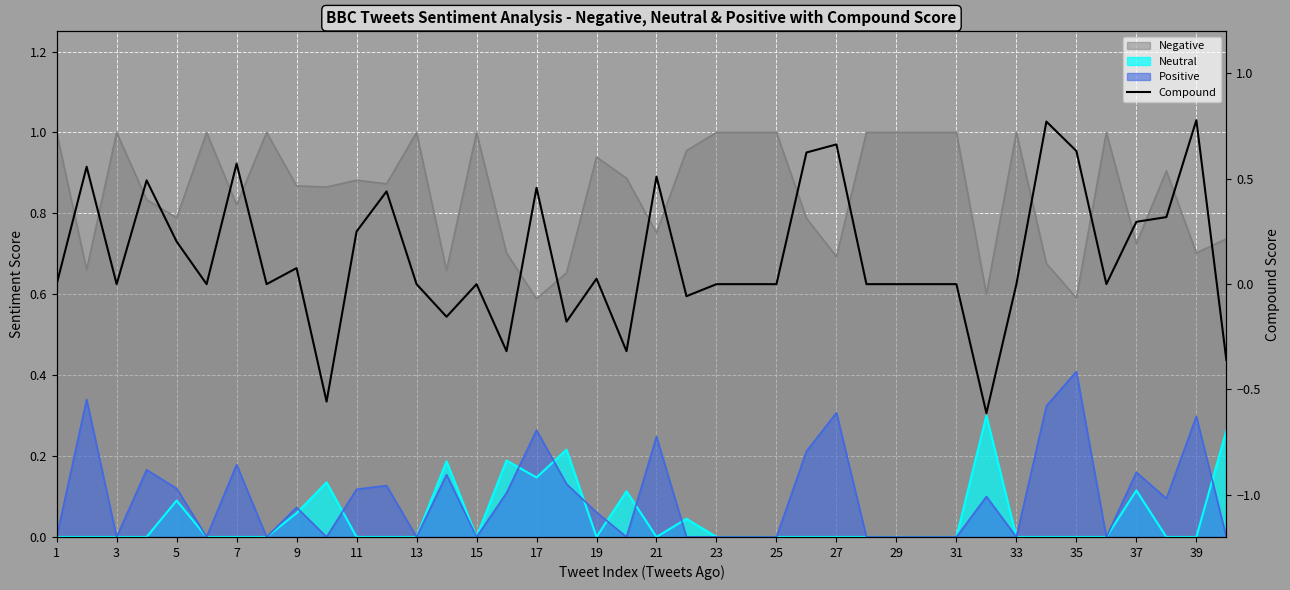

At which label is the value closest to 0?

1